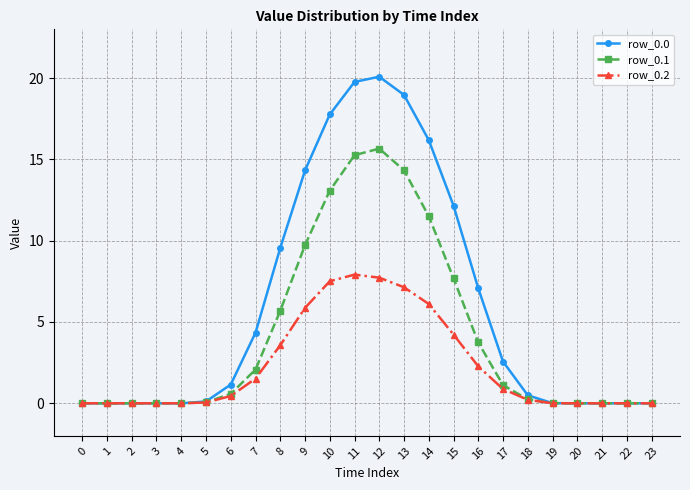

The row_0.1 series shows 3.7 at 16. True or false?

True